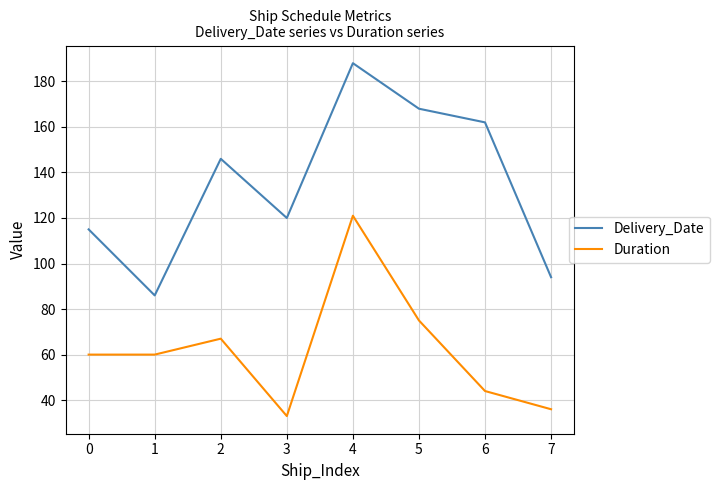

What is the sum of the Duration values at 4 and 5?

196